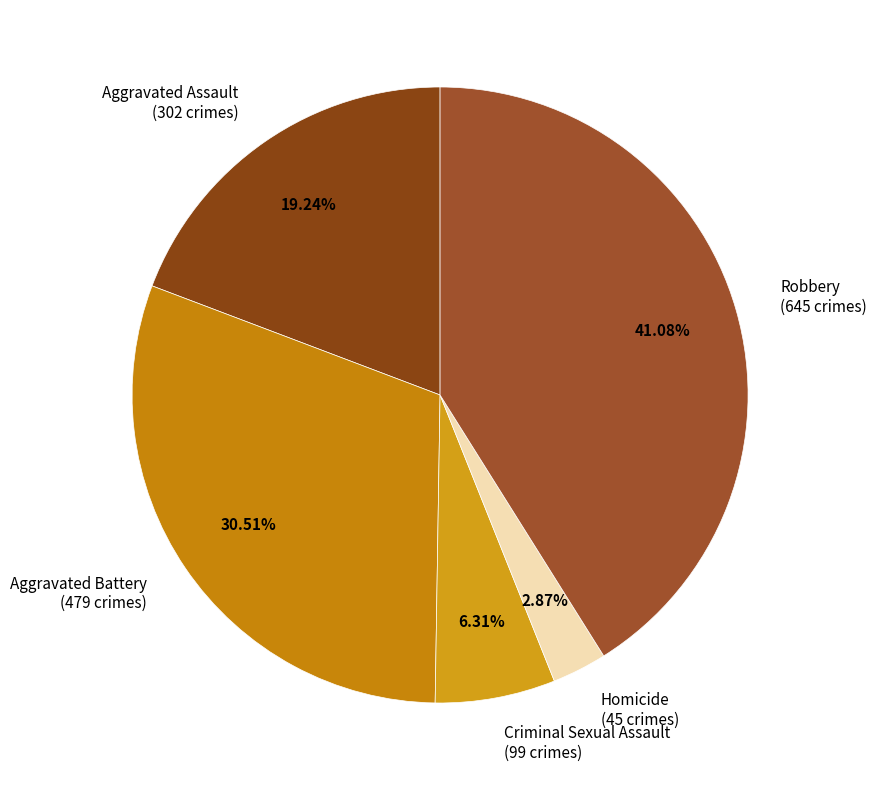

Between Aggravated Battery (479 crimes) and Homicide (45 crimes), which is larger?

Aggravated Battery (479 crimes)